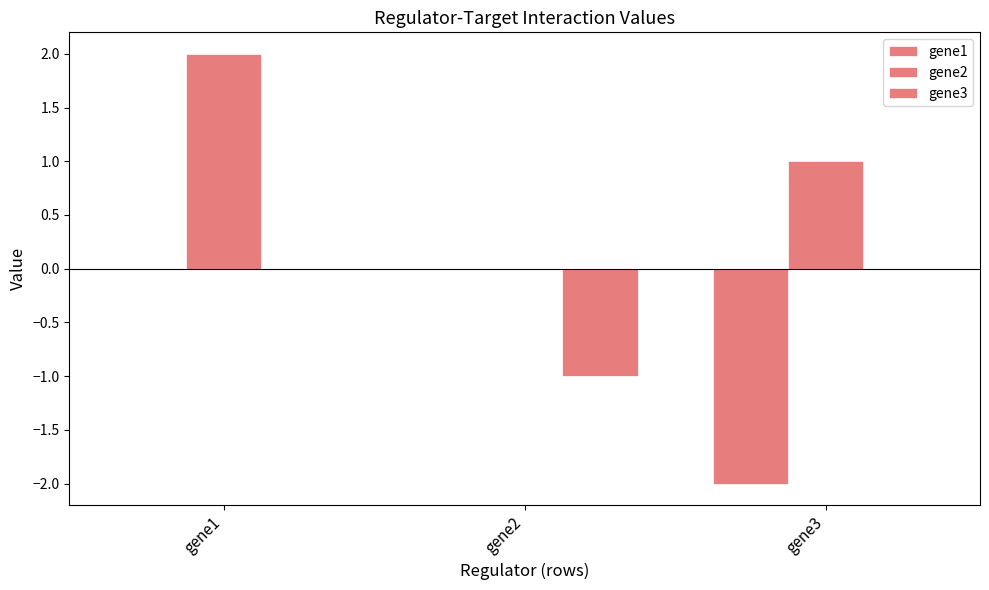

Between gene1 and gene2, which is larger?

gene1